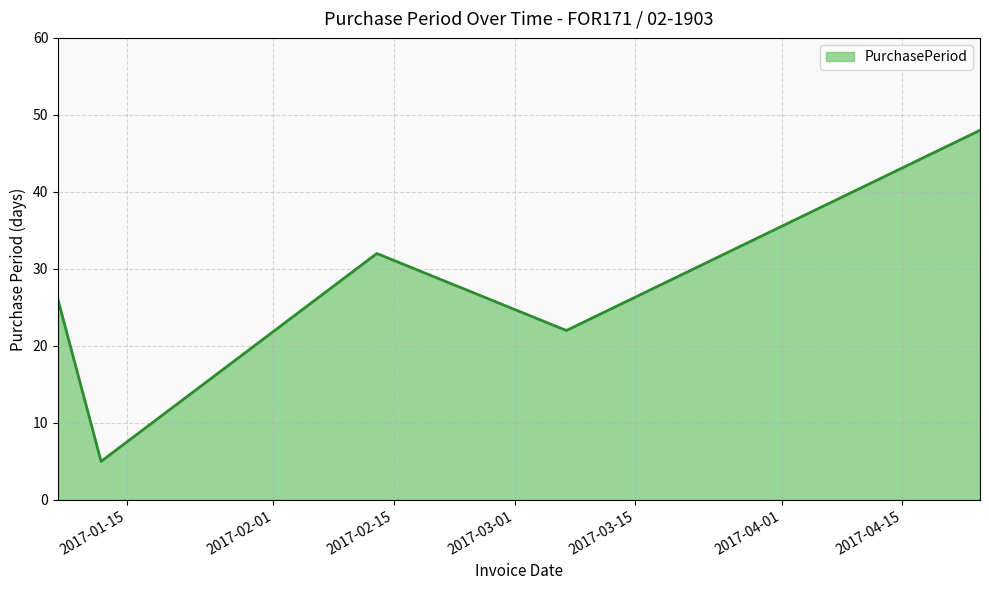

What is the maximum value shown in the chart?

48